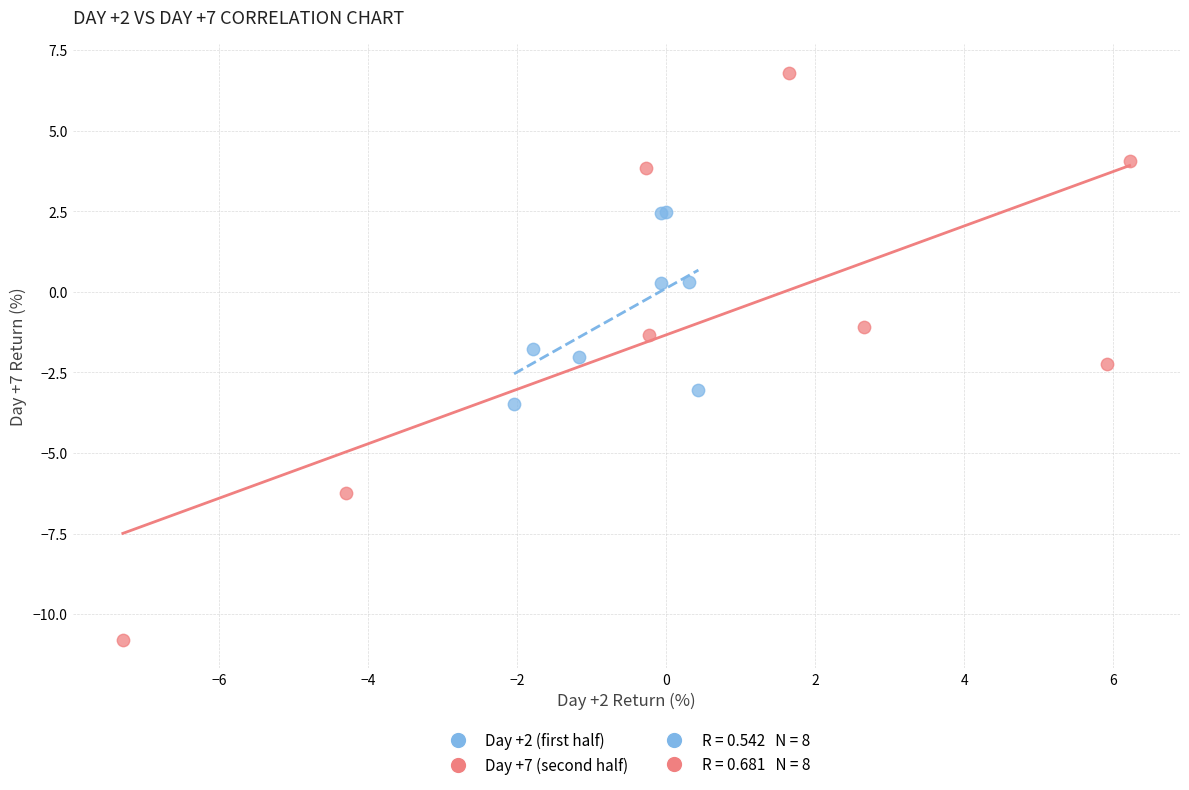

Which series contains the highest Y value?

Day +7 (second half)